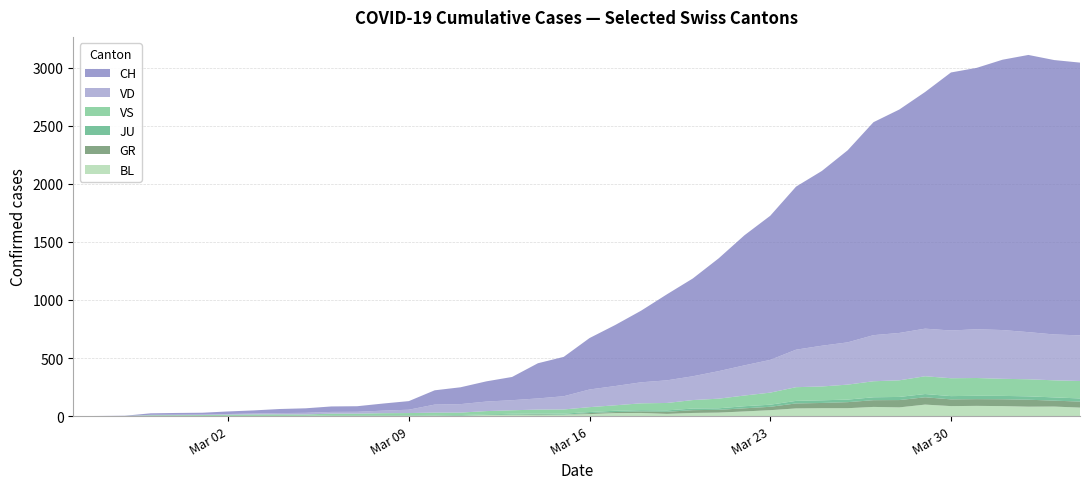

Reading right to left, list all the values displayed in this chart.

CH: 39=2349	38=2363	37=2387	36=2328	35=2251	34=2222	33=2038	32=1924	31=1834	30=1654	29=1505	28=1404	27=1241	26=1120	25=971	24=842	23=741	22=617	21=526	20=443	19=339	18=303	17=200	16=174	15=145	14=123	13=74	12=61	11=48	10=47	9=39	8=35	7=27	6=22	5=16	4=15	3=13	2=2	1=1	0=0
VD: 39=393	38=395	37=406	36=420	35=420	34=411	33=410	32=408	31=397	30=364	29=351	28=323	27=282	26=260	25=237	24=205	23=195	22=181	21=166	20=152	19=114	18=96	17=87	16=82	15=73	14=69	13=29	12=22	11=16	10=15	9=14	8=11	7=8	6=6	5=4	4=4	3=4	2=0	1=0	0=0
GR: 39=52	38=51	37=60	36=59	35=58	34=58	33=63	32=63	31=58	30=52	29=45	28=43	27=29	26=27	25=24	24=24	23=18	22=13	21=9	20=9	19=0	18=6	17=0	16=0	15=0	14=0	13=0	12=0	11=0	10=0	9=0	8=0	7=0	6=0	5=0	4=0	3=0	2=0	1=0	0=0
JU: 39=27	38=28	37=29	36=29	35=29	34=28	33=28	32=27	31=25	30=22	29=23	28=22	27=18	26=18	25=13	24=14	23=12	22=11	21=11	20=9	19=9	18=8	17=8	16=6	15=6	14=5	13=5	12=5	11=5	10=5	9=2	8=1	7=1	6=1	5=1	4=1	3=1	2=1	1=0	0=0
VS: 39=150	38=147	37=147	36=147	35=153	34=154	33=153	32=143	31=138	30=129	29=119	28=118	27=104	26=92	25=83	24=73	23=64	22=59	21=47	20=42	19=36	18=34	17=30	16=28	15=21	14=20	13=17	12=16	11=12	10=12	9=11	8=13	7=12	6=10	5=7	4=6	3=6	2=0	1=0	0=0
BL: 39=73	38=82	37=81	36=86	35=88	34=86	33=99	32=75	31=79	30=68	29=68	28=66	27=51	26=40	25=30	24=27	23=19	22=27	21=26	20=17	19=12	18=8	17=12	16=9	15=3	14=5	13=4	12=4	11=4	10=4	9=1	8=1	7=1	6=1	5=1	4=1	3=0	2=0	1=0	0=0